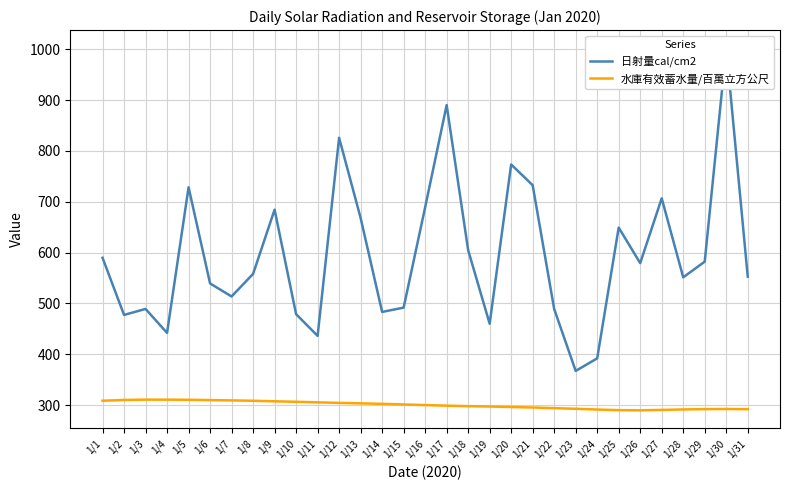

In 日射量cal/cm2, how many points are lower than both neighbors (excluding endpoints)?

9